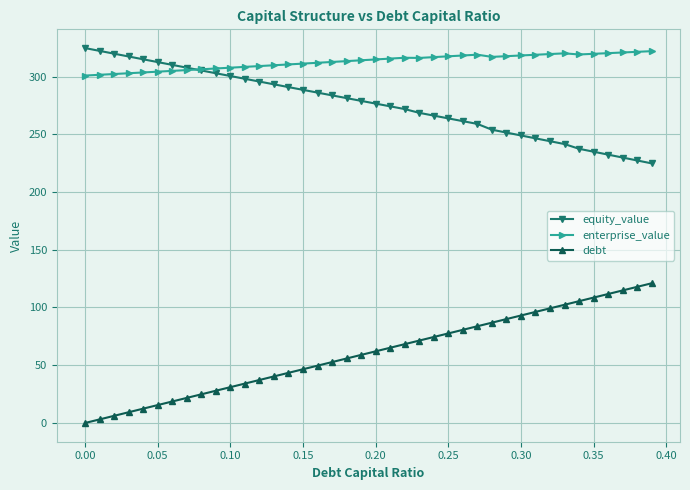

Which series has the largest total across all categories?

enterprise_value